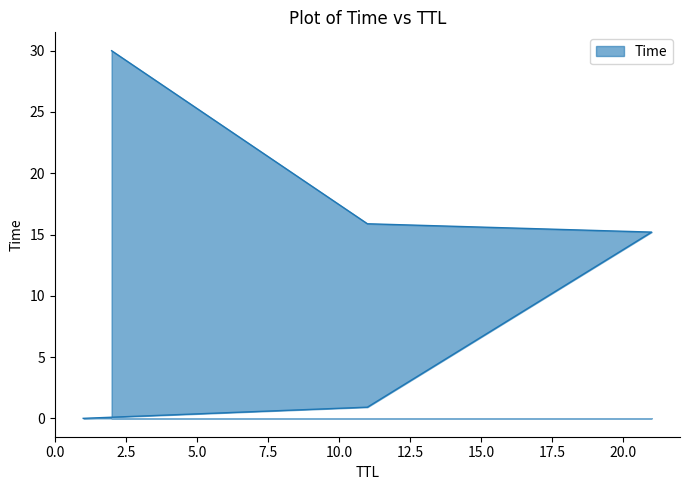

At which label does the data first exceed 15?

21